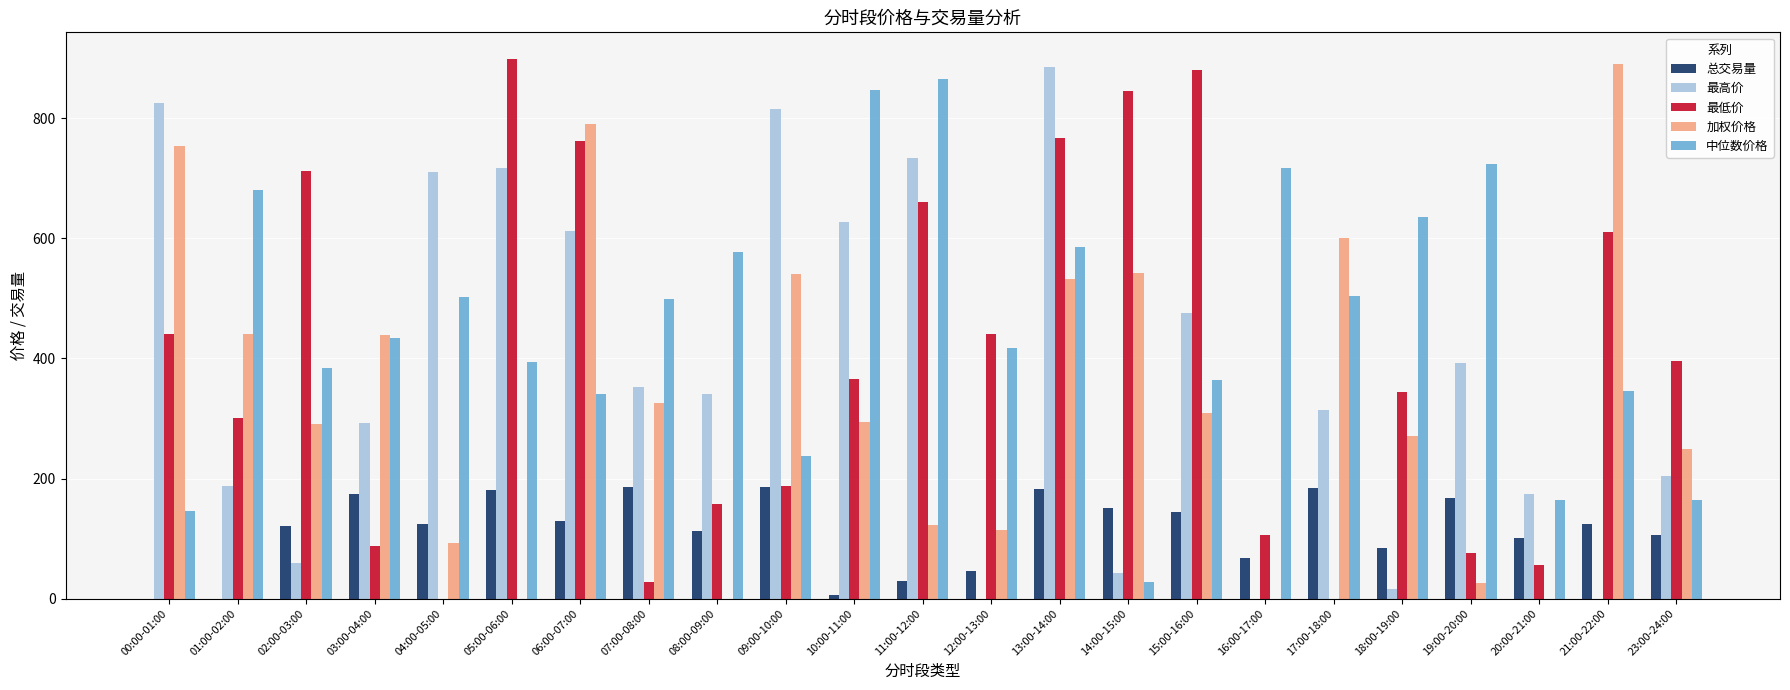

What is the highest value of the 最低价 series?

898.2